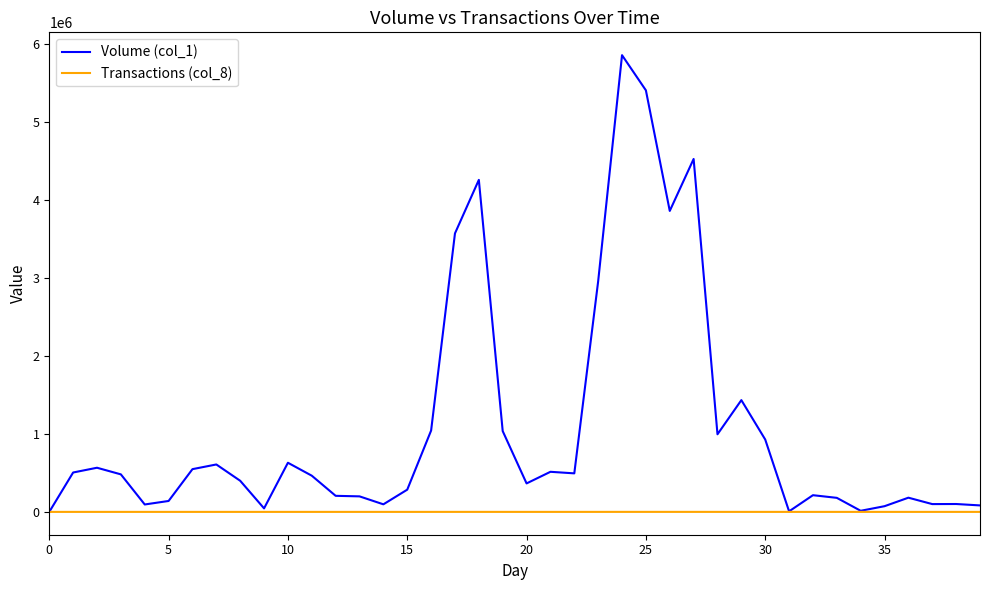

Does the chart display data point markers on the line(s)?

No